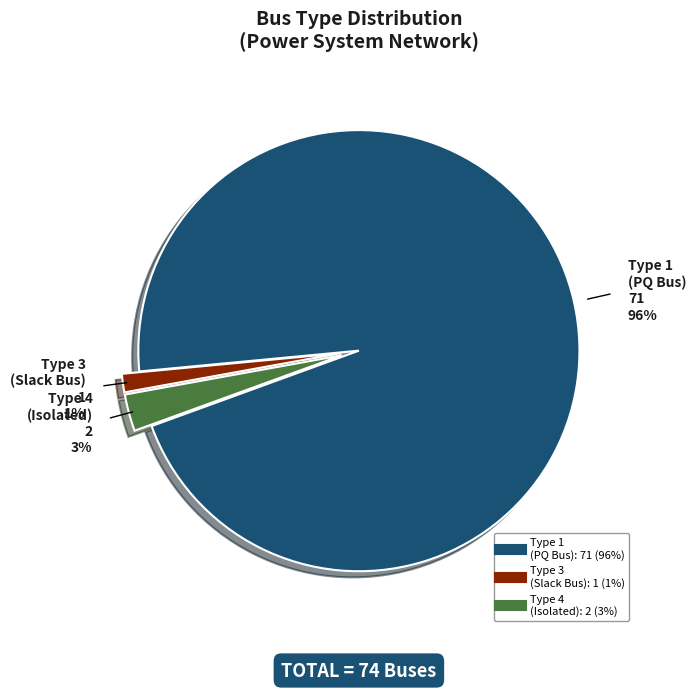

To the nearest percent, what is the difference between the largest and smallest slice percentages?

95%